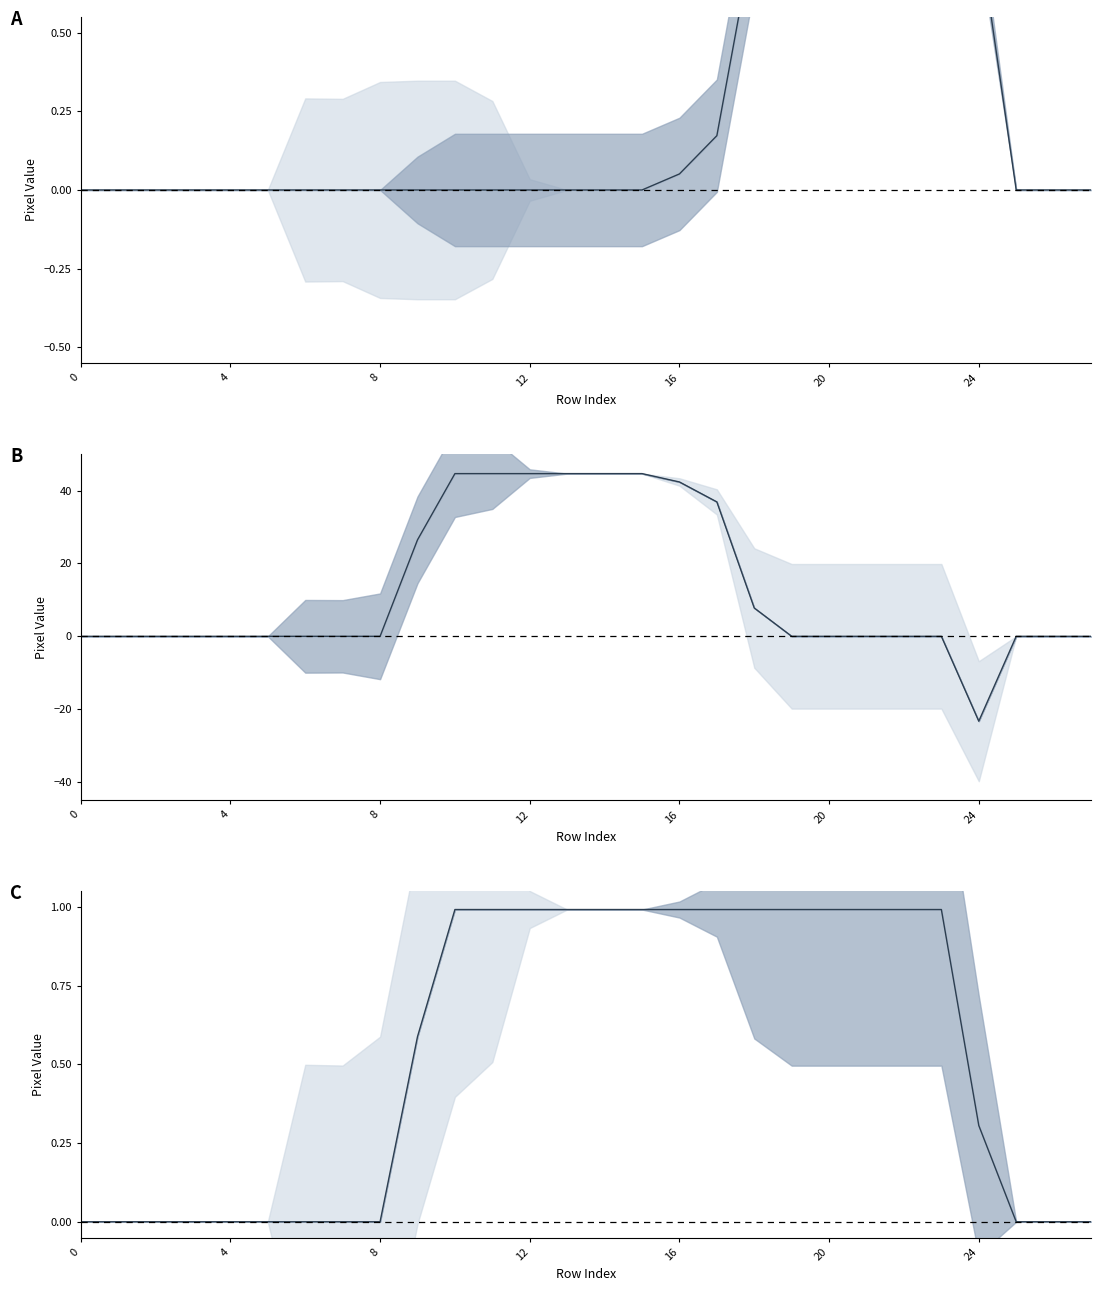

What is the label of the 19th point from the left?

18